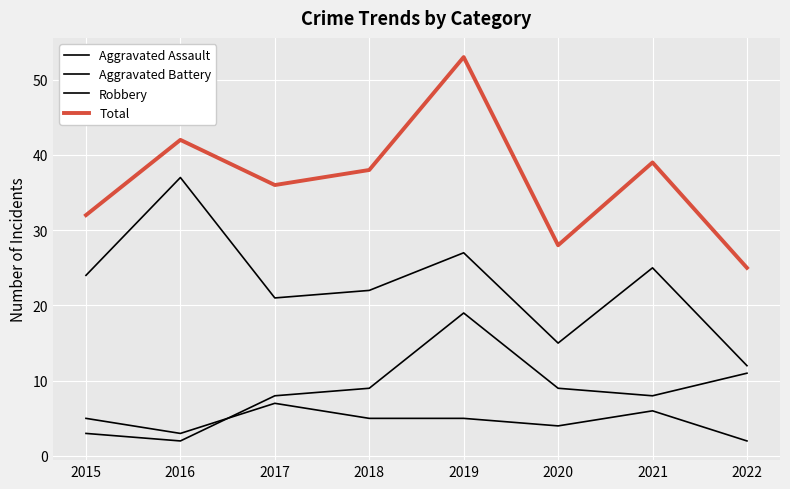

Reading left to right, transcribe all the data shown in this chart.

Aggravated Assault: 2015=5	2016=3	2017=7	2018=5	2019=5	2020=4	2021=6	2022=2
Aggravated Battery: 2015=3	2016=2	2017=8	2018=9	2019=19	2020=9	2021=8	2022=11
Robbery: 2015=24	2016=37	2017=21	2018=22	2019=27	2020=15	2021=25	2022=12
Total: 2015=32	2016=42	2017=36	2018=38	2019=53	2020=28	2021=39	2022=25